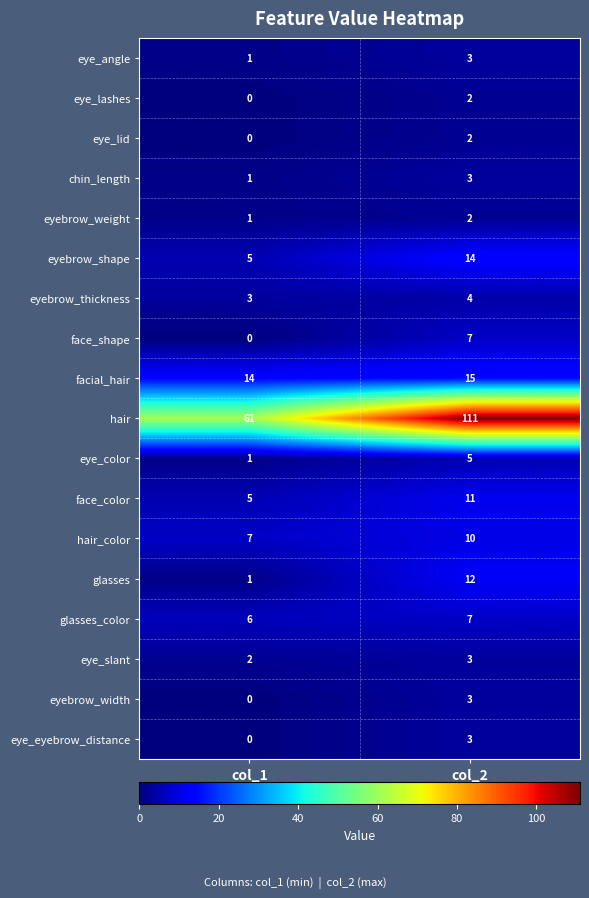

Which series has the largest range (max minus min)?

hair